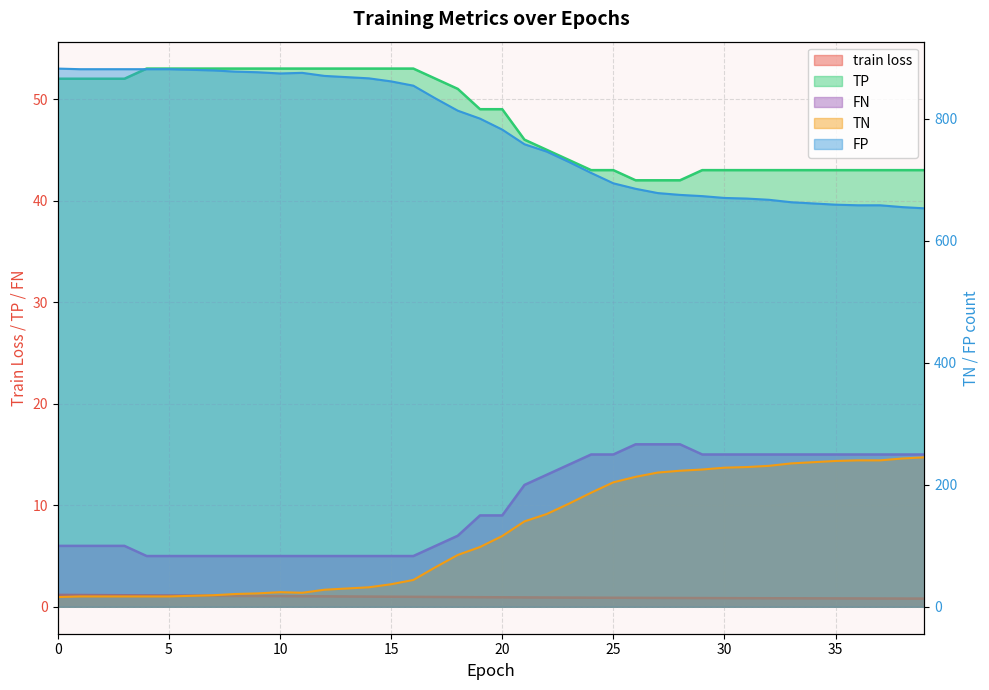

Which series changed the most between 5 and 16?

TN